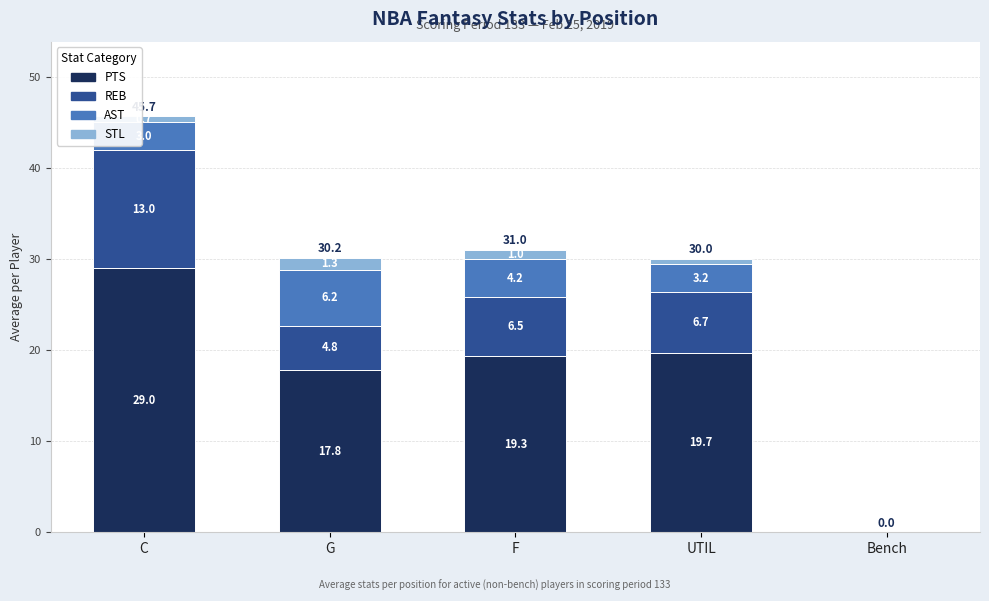

At which category is the sum across all series the highest?

C